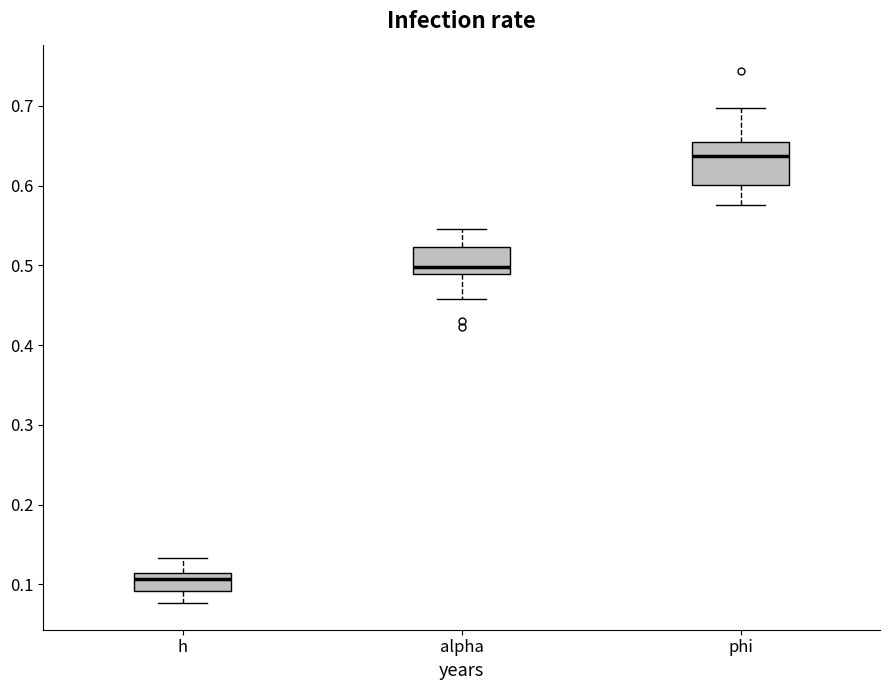

Where does the lower whisker of the box for h end on the y-axis? The values are not printed on the chart, so give them approximately, as read against the axis.

0.08